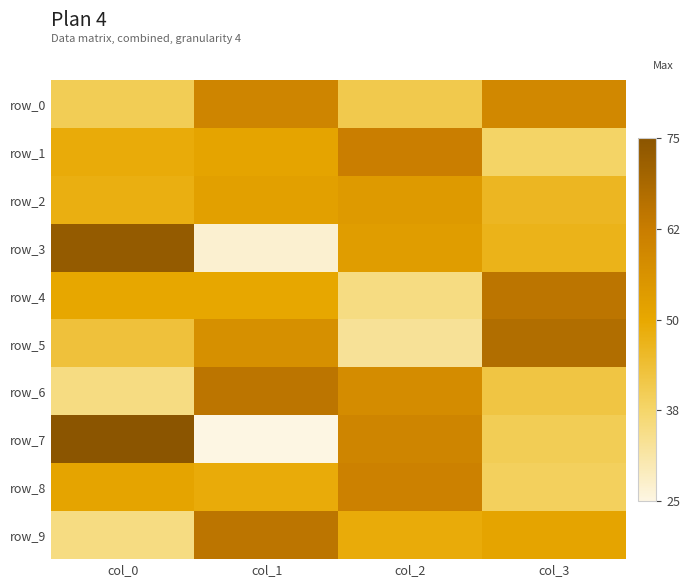

What is the sum of all row_8 values?

200